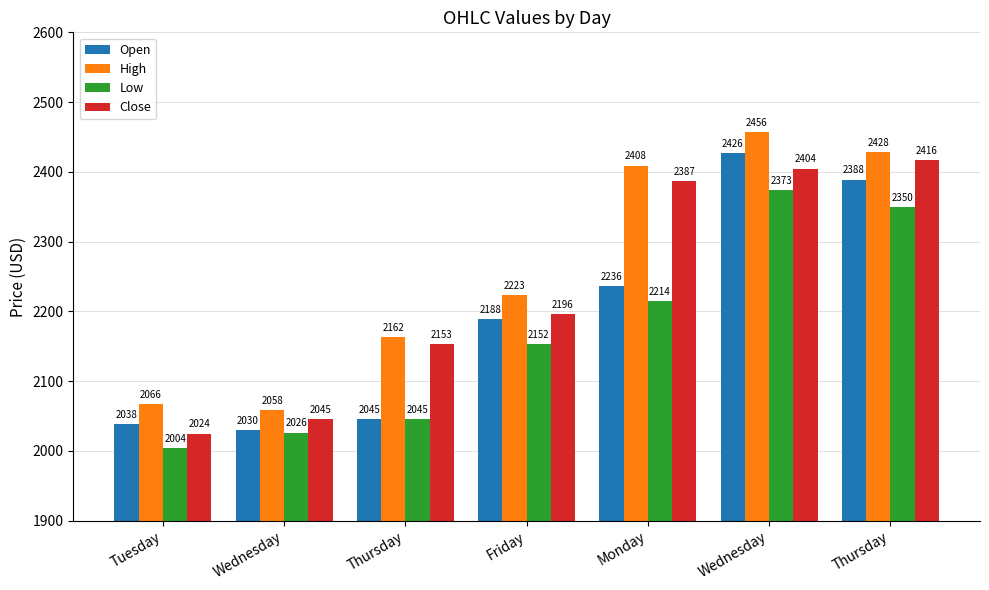

Reading left to right, list all the values displayed in this chart.

Open: Tuesday=2038.0	Wednesday=2030.0	Thursday=2045.7	Friday=2189.0	Monday=2236.6	Wednesday=2426.8	Thursday=2388.9
High: Tuesday=2066.7	Wednesday=2058.0	Thursday=2163.0	Friday=2223.8	Monday=2408.9	Wednesday=2456.4	Thursday=2428.8
Low: Tuesday=2004.0	Wednesday=2026.1	Thursday=2045.7	Friday=2153.0	Monday=2214.2	Wednesday=2374.0	Thursday=2350.0
Close: Tuesday=2024.7	Wednesday=2045.7	Thursday=2153.1	Friday=2196.1	Monday=2387.0	Wednesday=2404.6	Thursday=2416.8